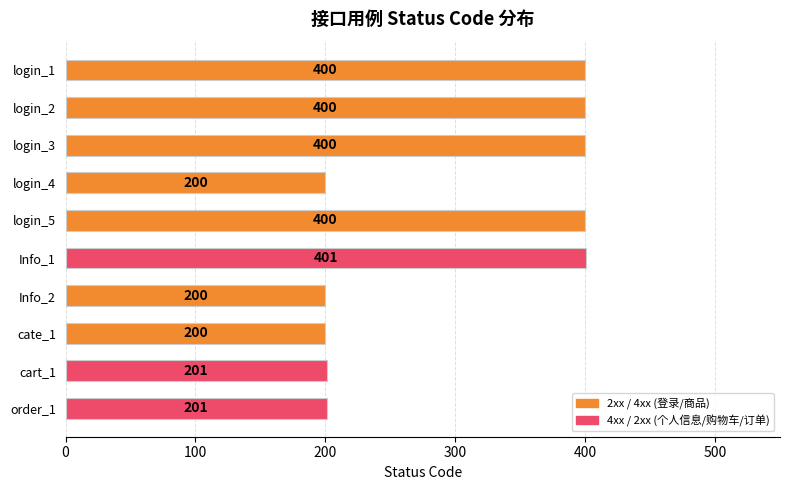

What is the difference between the maximum and minimum values?

201